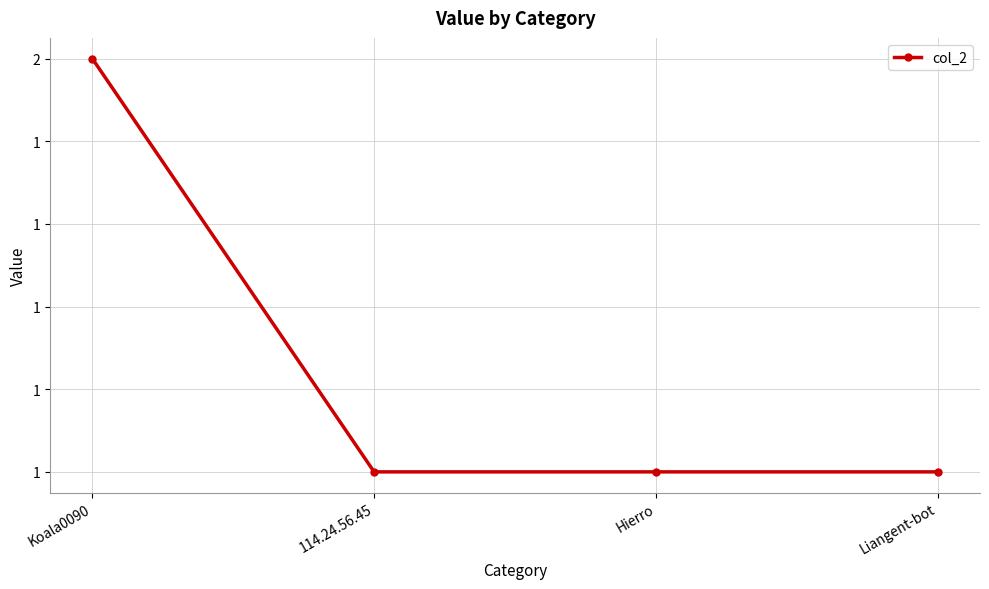

Is this an area chart (filled region under the line)?

No